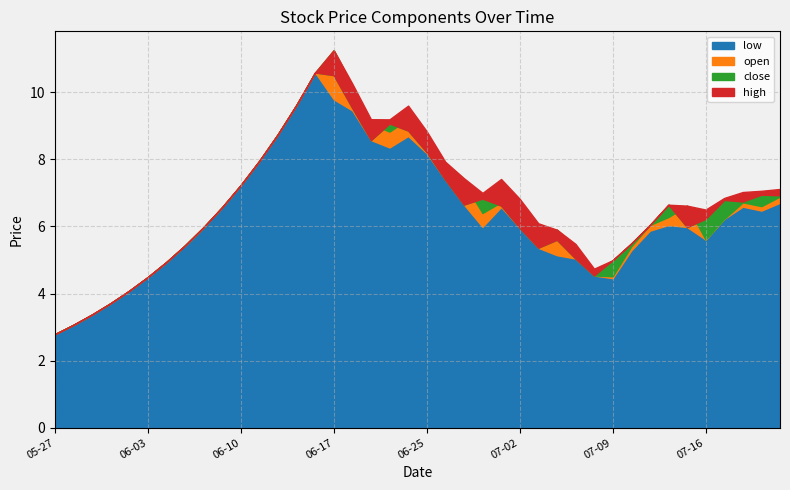

True or false: high and volume_scaled intersect in this chart.

False